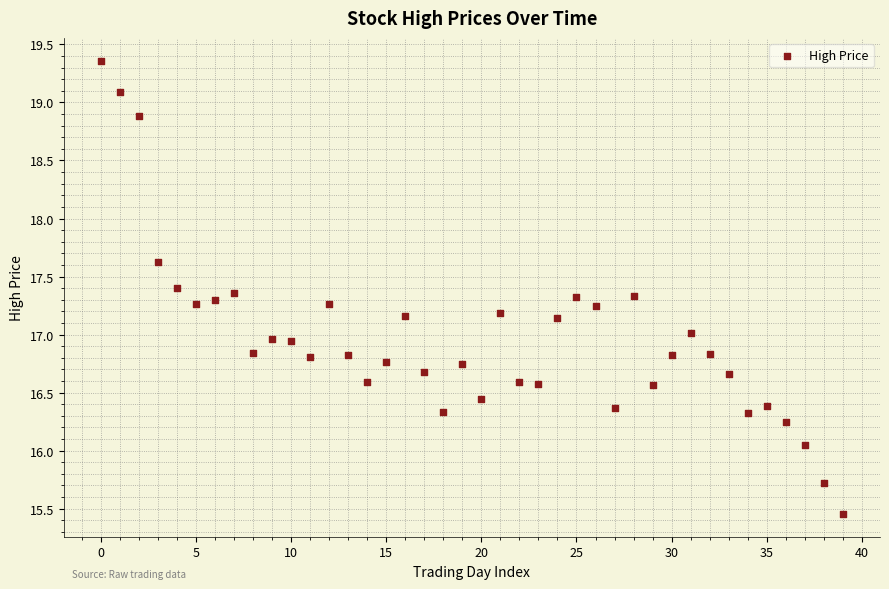

What is the range of Y values (max minus min)?

3.9